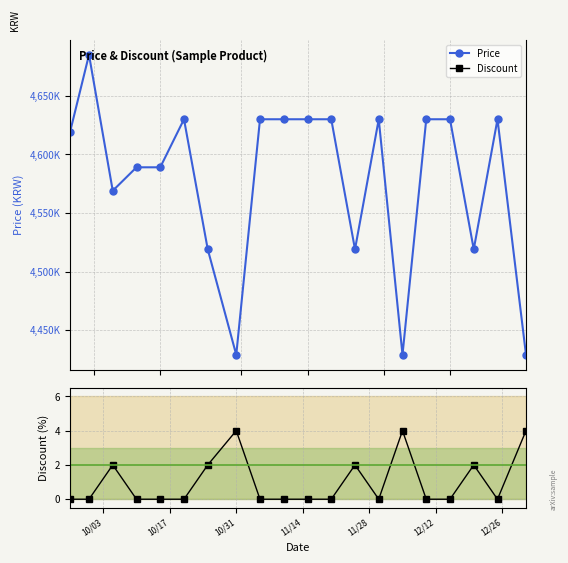

Rank the series by their average value, from highest to lowest.

Price, Discount